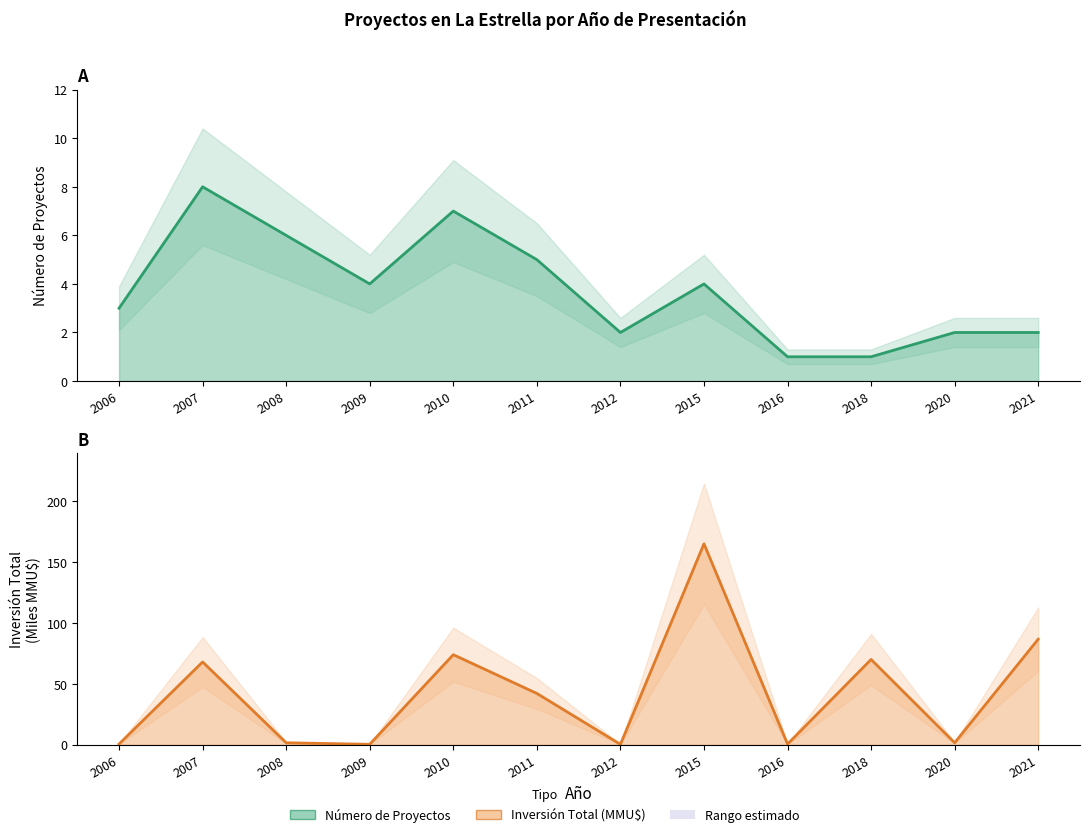

How many series are shown in this chart?

2